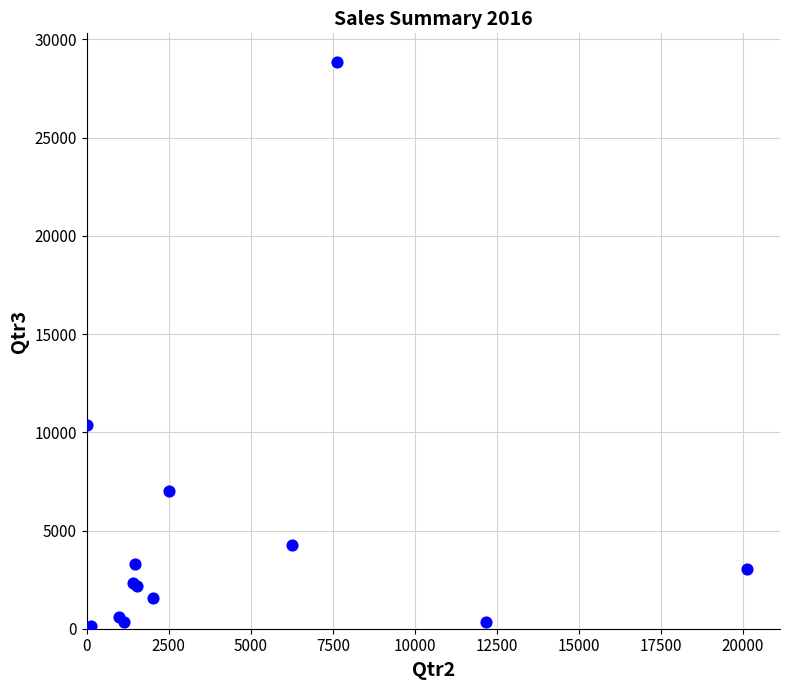

What Y value in the scatter plot is closest to 14433?

10373.6